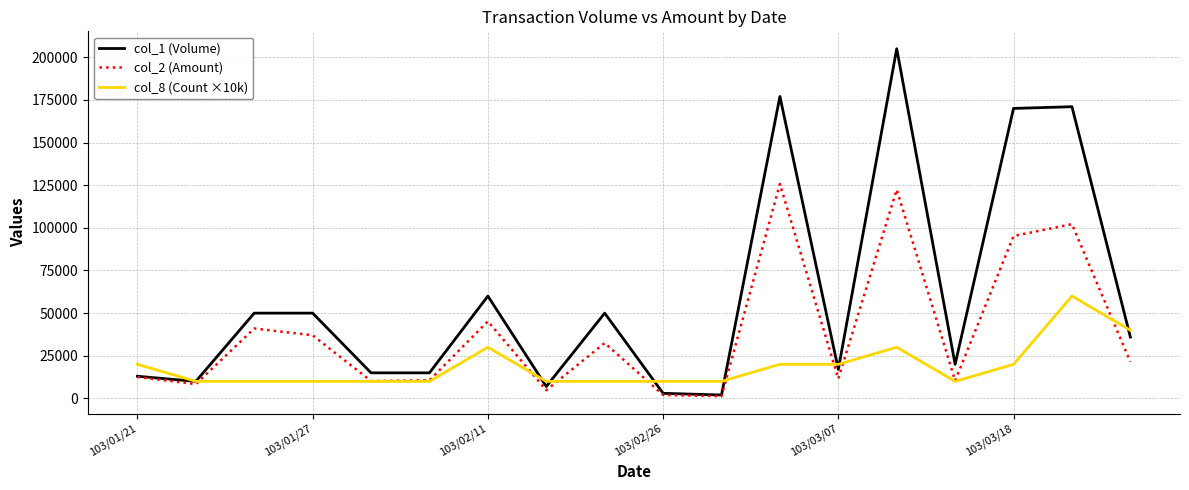

Count the number of data series in this chart.

3